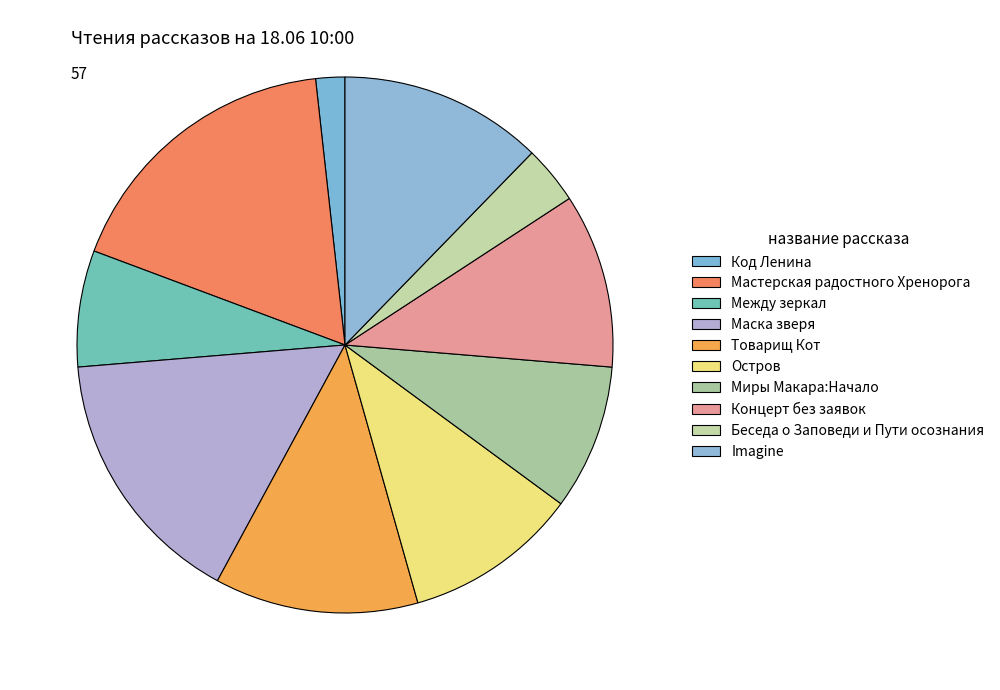

What portion of the pie excludes Беседа о Заповеди и Пути осознания?

96.5%